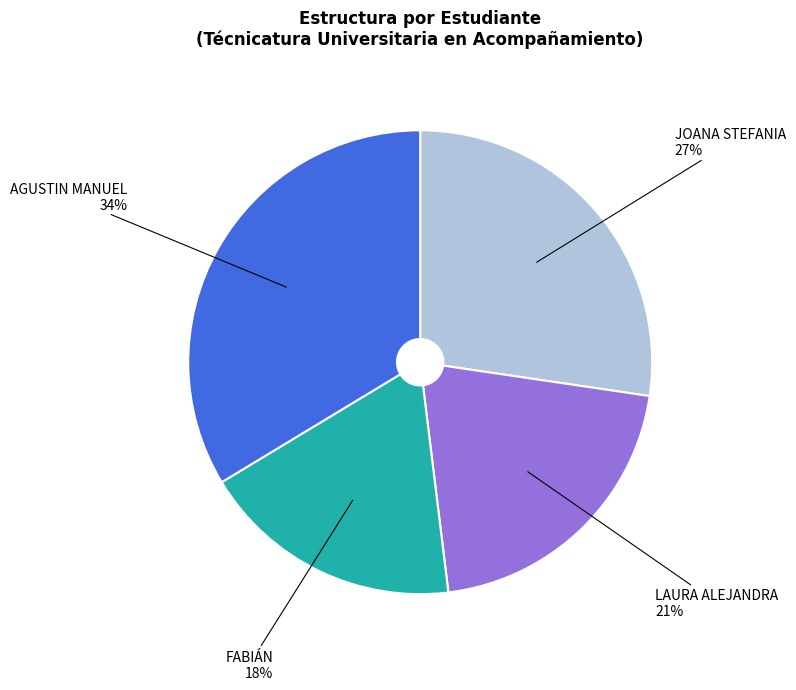

Between FABIÁN and AGUSTIN MANUEL, which is larger?

AGUSTIN MANUEL